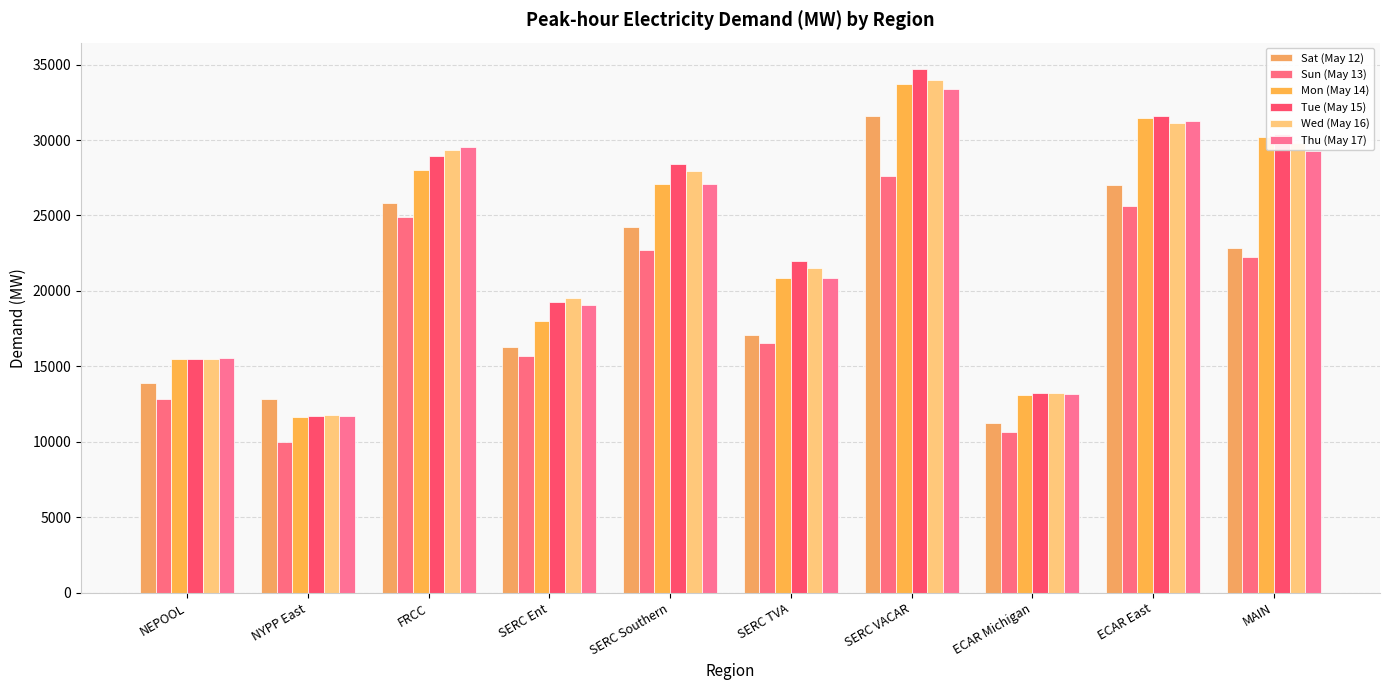

How many groups of bars are there?

10